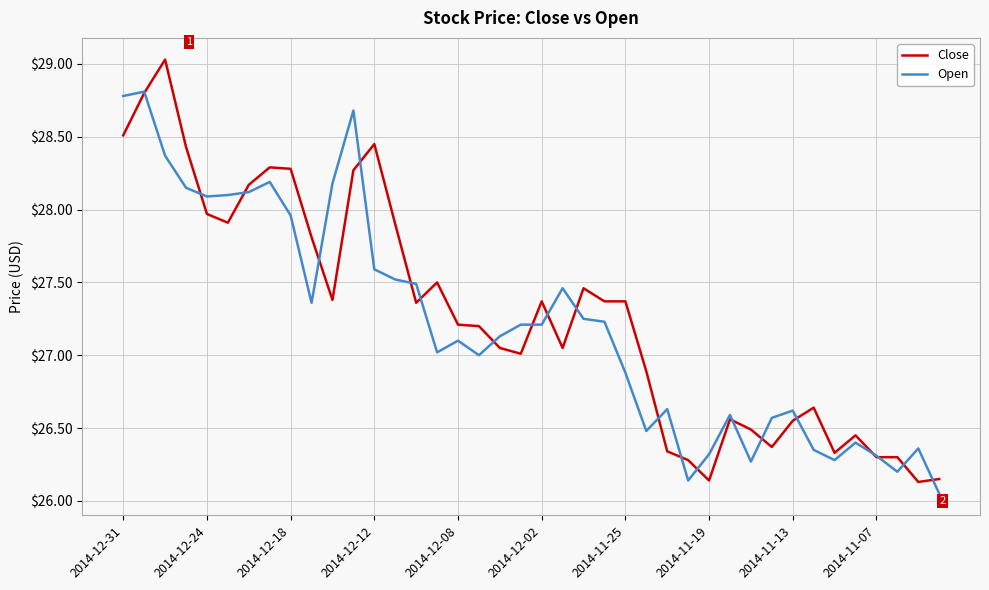

List the series in order of their peak value, lowest first.

Open, Close